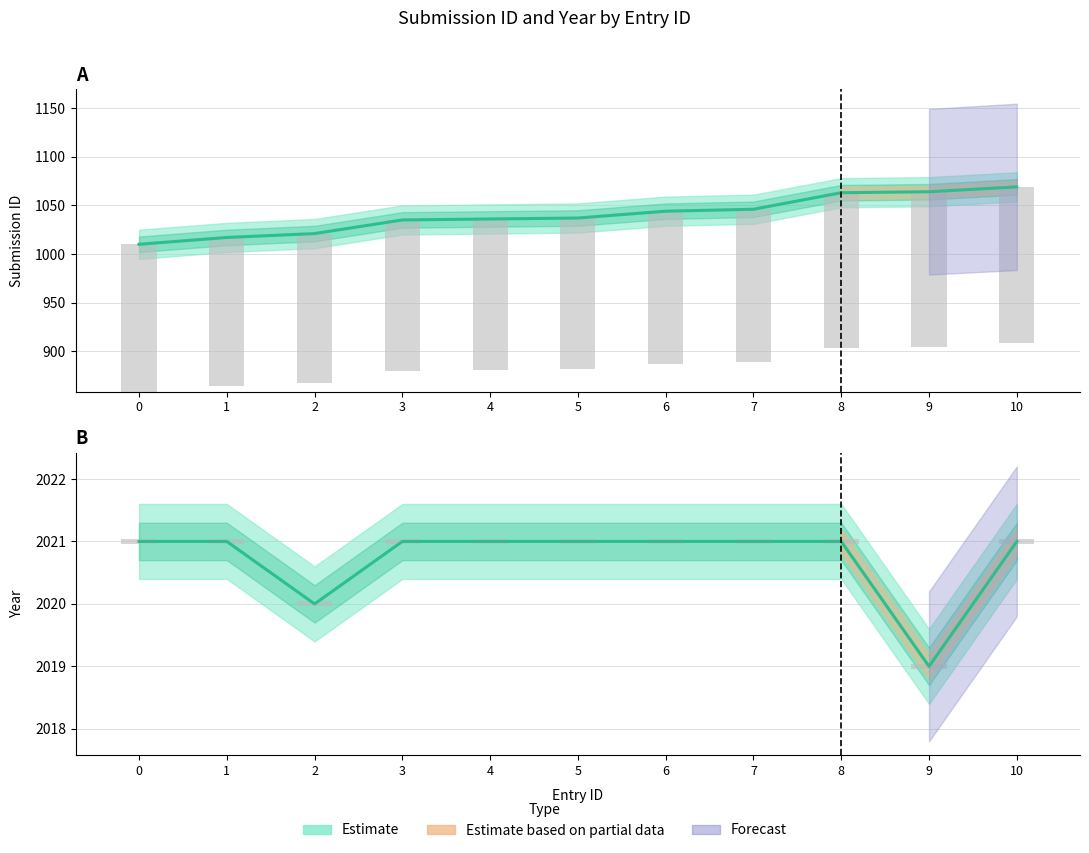

What is the value of the submission_id bar at the 4th from the left?

1035